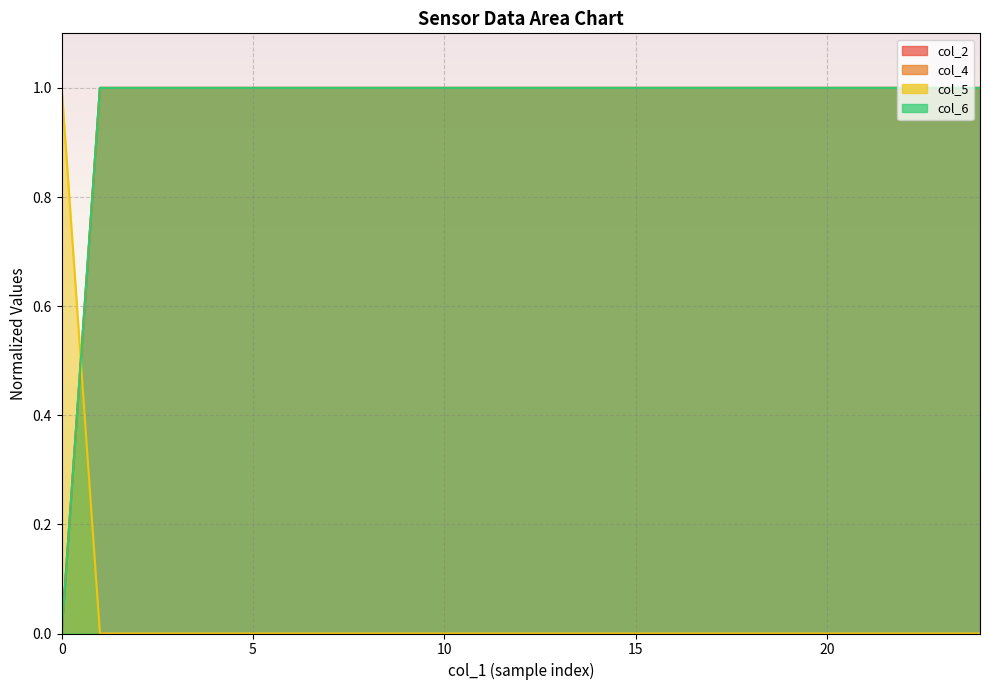

What value does the col_4 series have at 18?

1